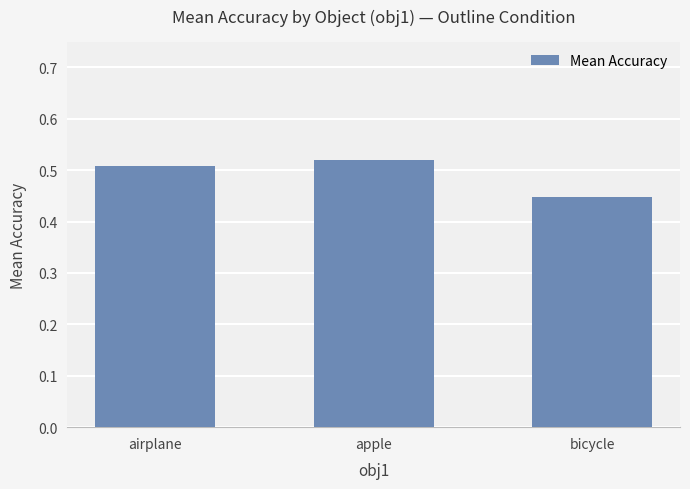

Does the chart contain stacked bars?

No